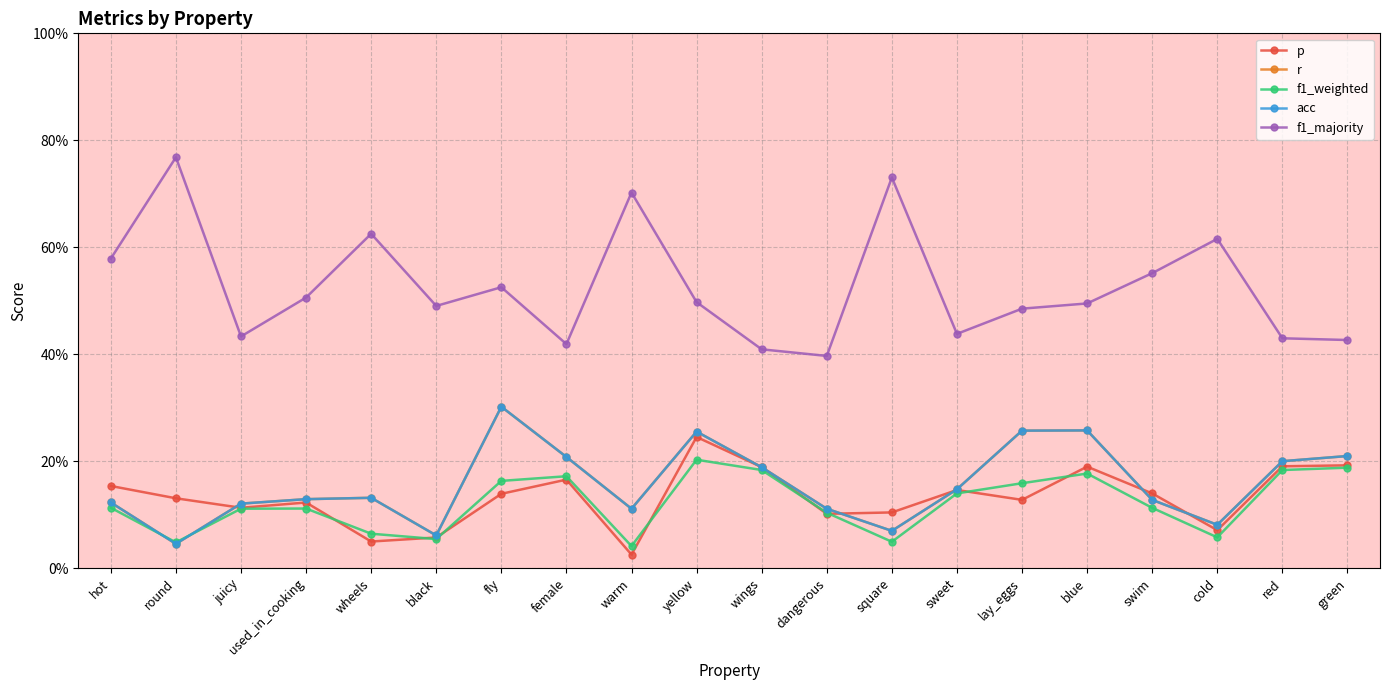

Between wings and dangerous, which series saw the biggest shift?

p